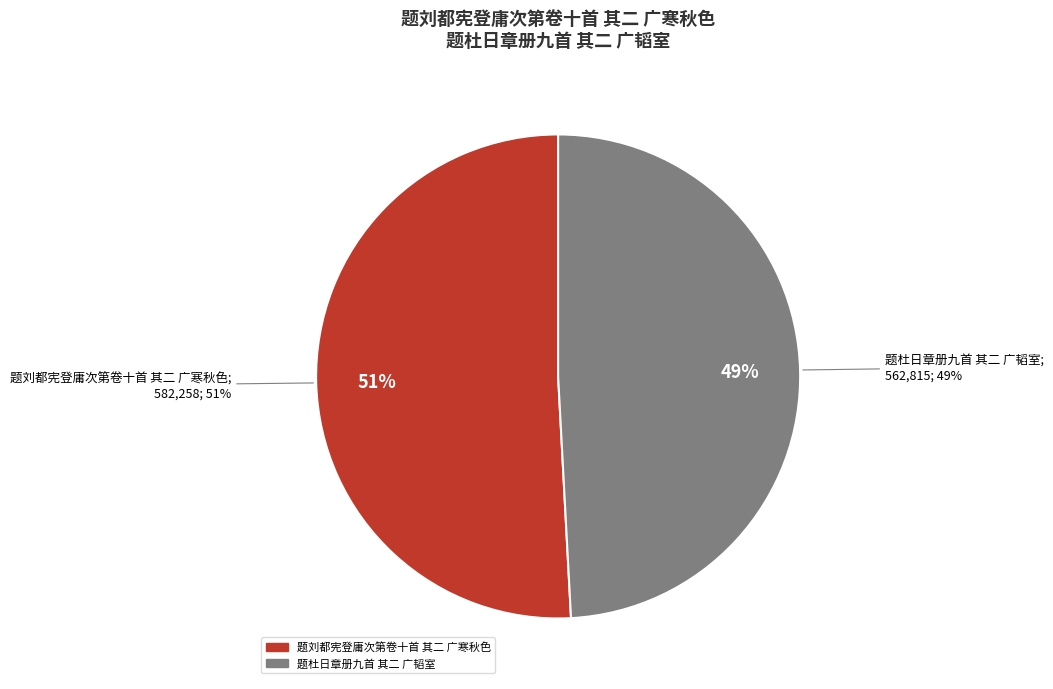

True or false: 题杜日章册九首 其二 广韬室 accounts for 37% of the total.

False